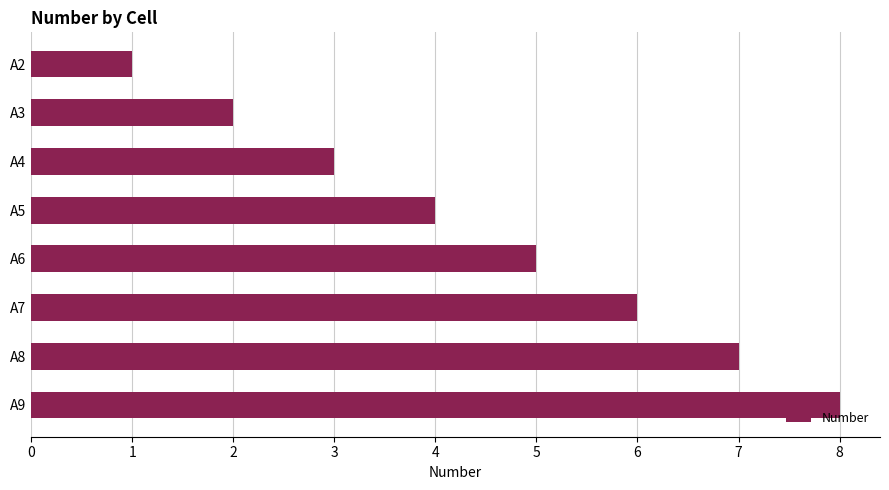

What is the change in value from A2 to A3?

+1